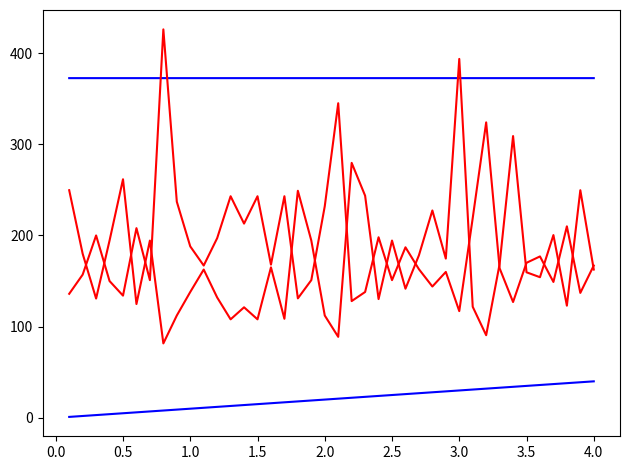

How many lines are shown in the chart?

4